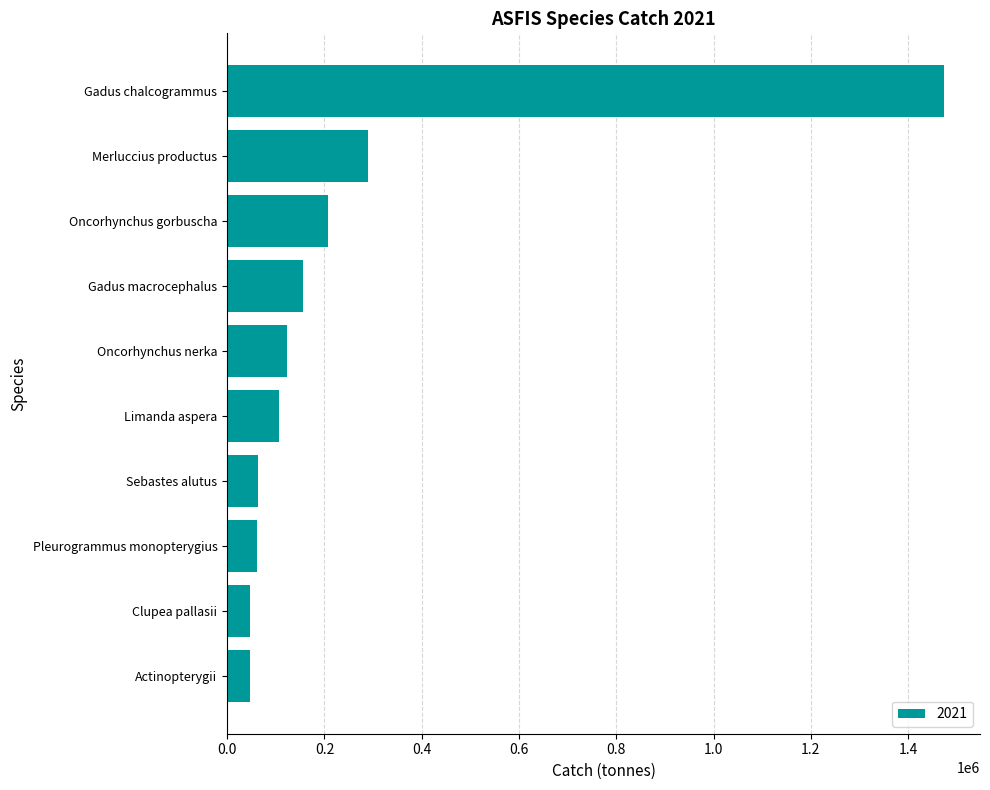

What is the average value?

257624.6